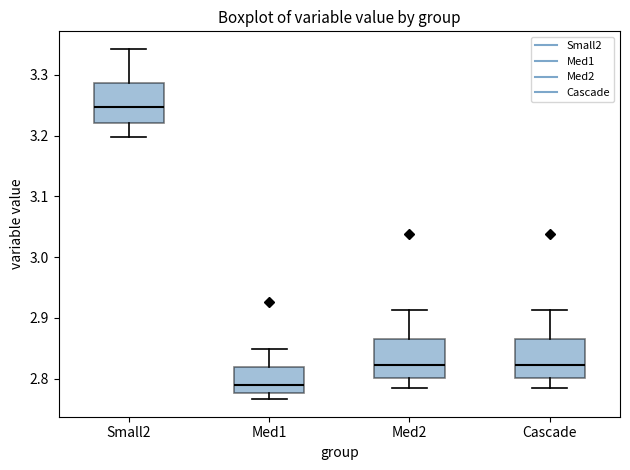

Which box has the lowest median line?

Med1